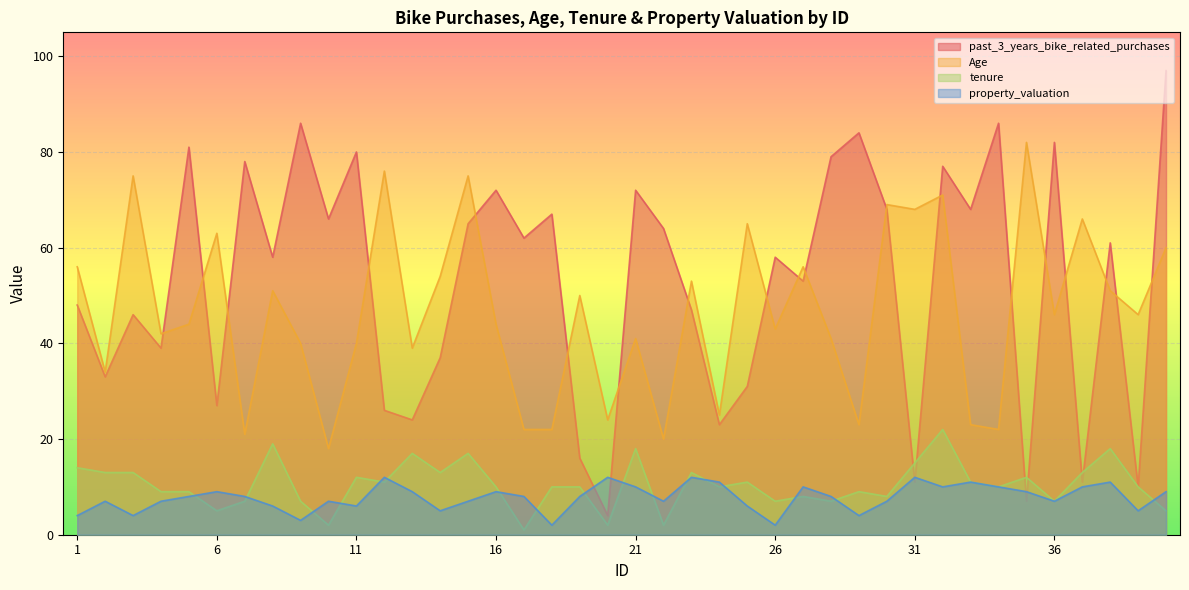

What is the approximate value of past_3_years_bike_related_purchases at 36?

82